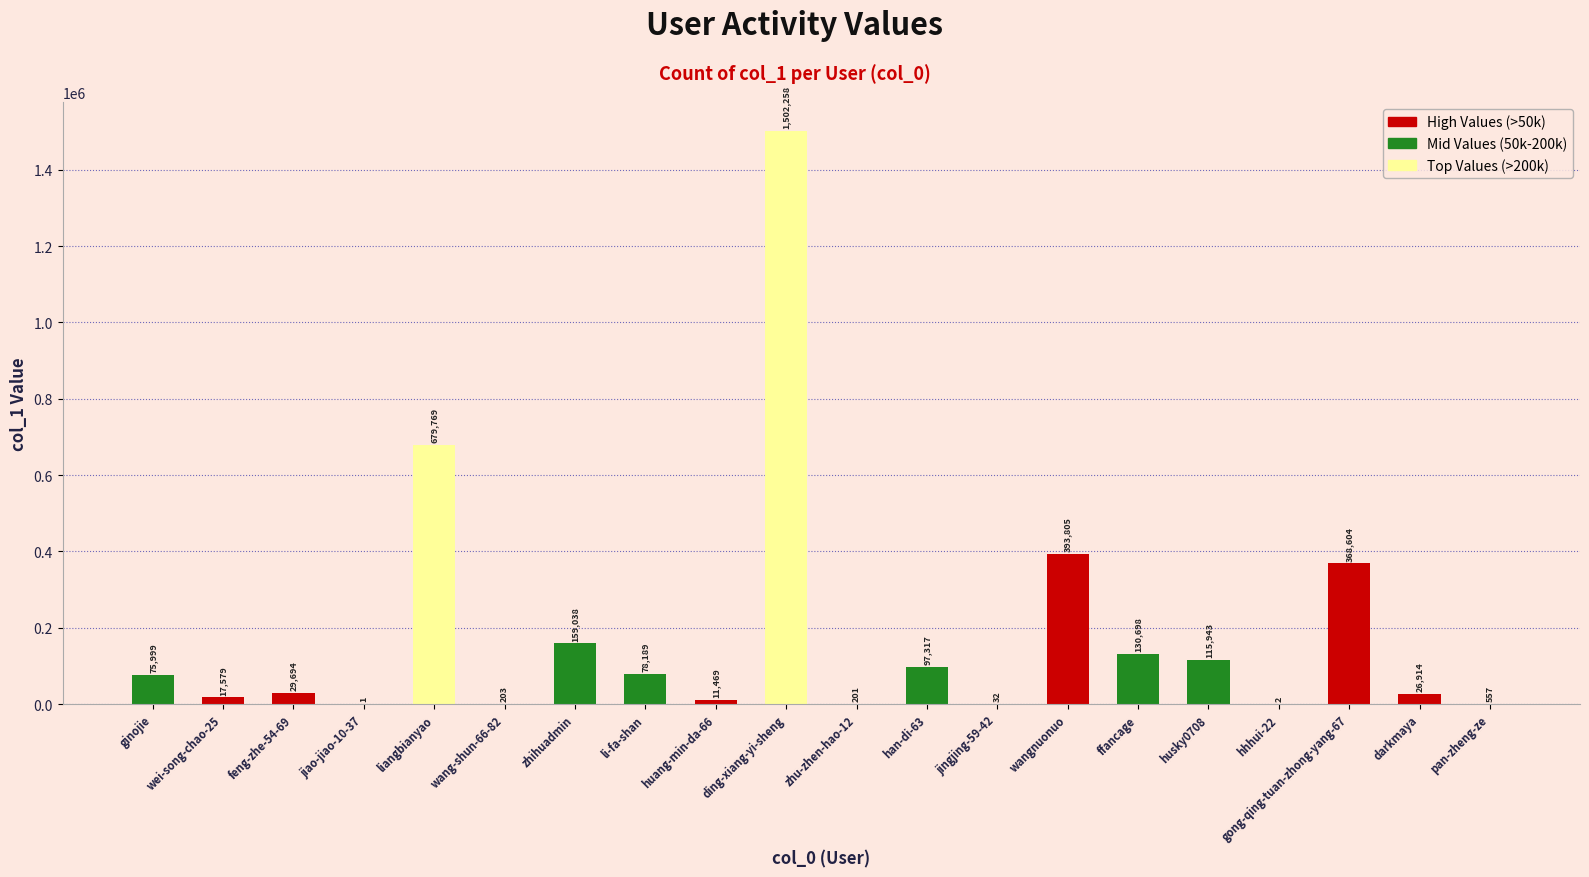

At which label is the value closest to 751129?

liangbianyao